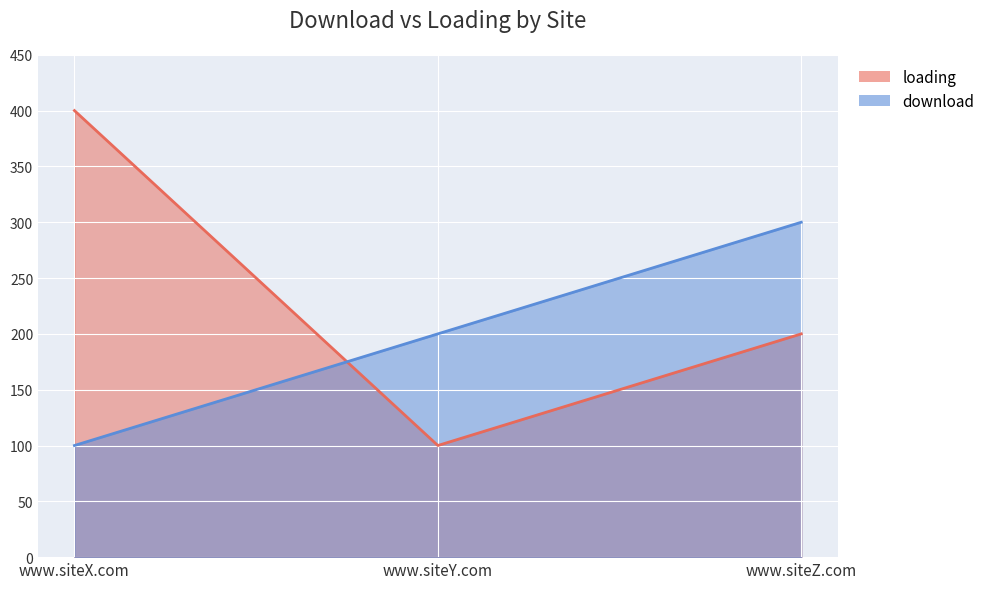

Reading left to right, extract all data points from this chart.

download: www.siteX.com=100	www.siteY.com=200	www.siteZ.com=300
loading: www.siteX.com=400	www.siteY.com=100	www.siteZ.com=200